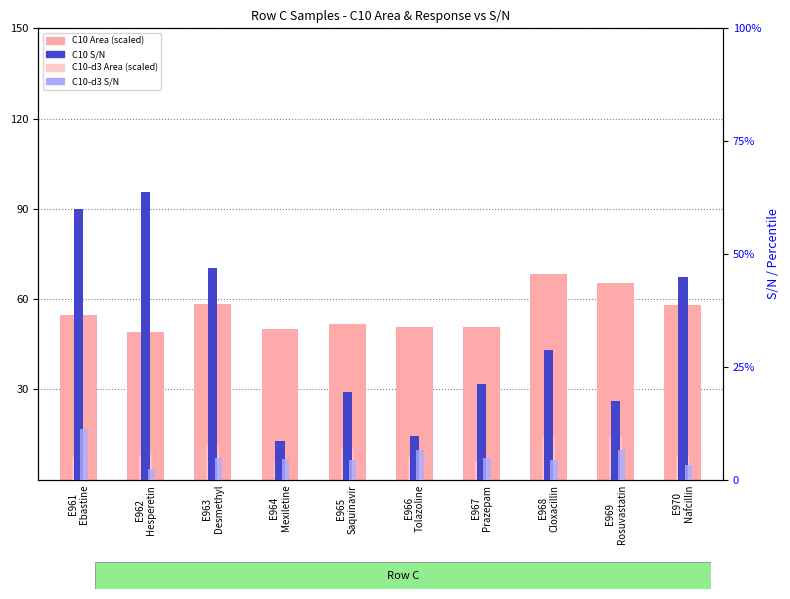

Rank the series at E963
Desmethyl from lowest to highest value.

C10-d3 S/N, C10-d3 Area (scaled), C10 S/N, C10 Area (scaled)